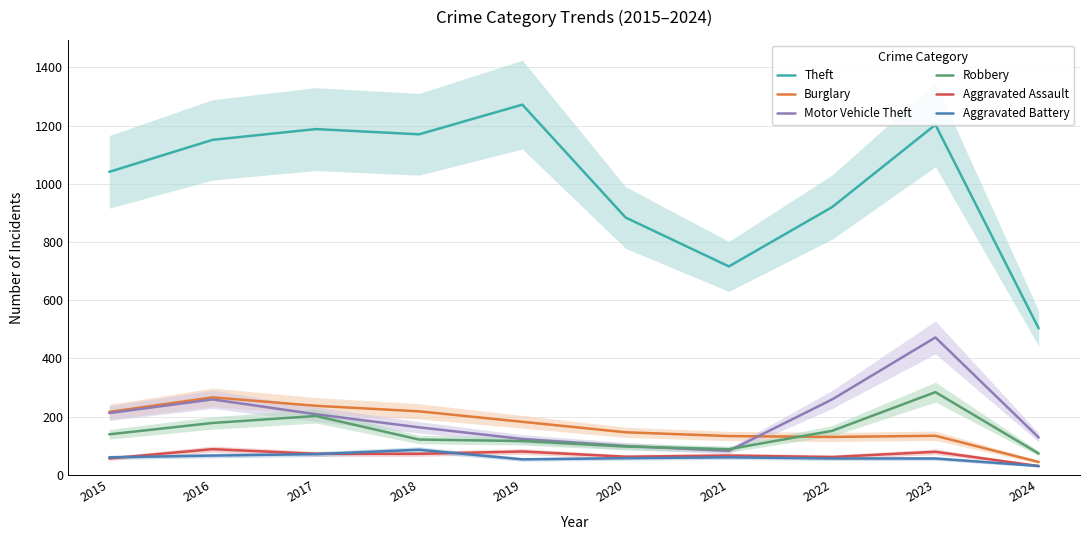

How many values in the Burglary series exceed 182?

4